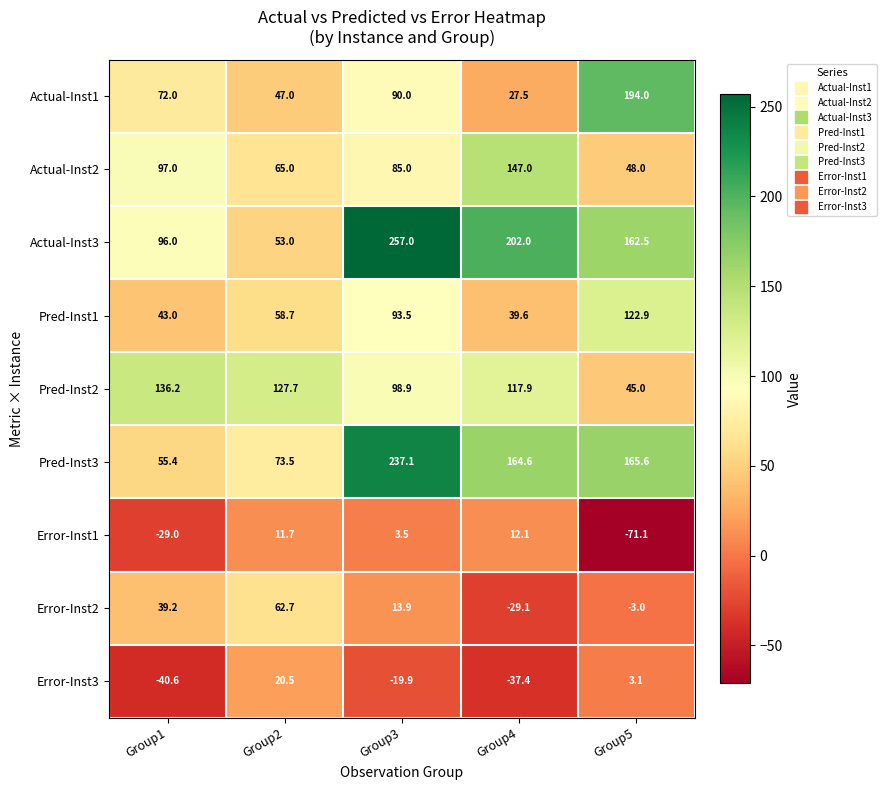

Which series has the largest range (max minus min)?

Actual-Inst3